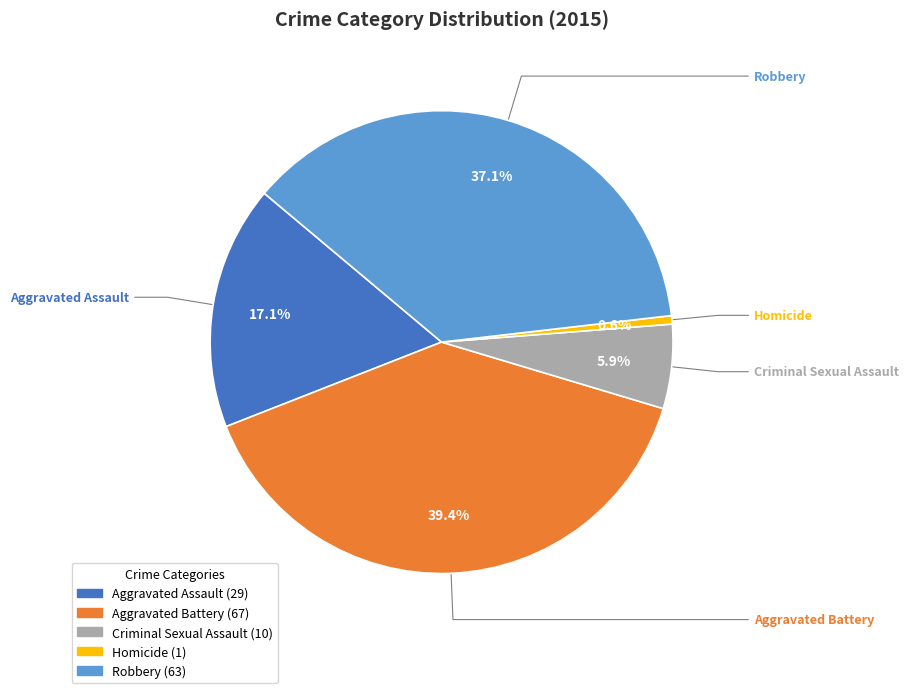

Which has a higher value, Criminal Sexual Assault or Aggravated Battery?

Aggravated Battery